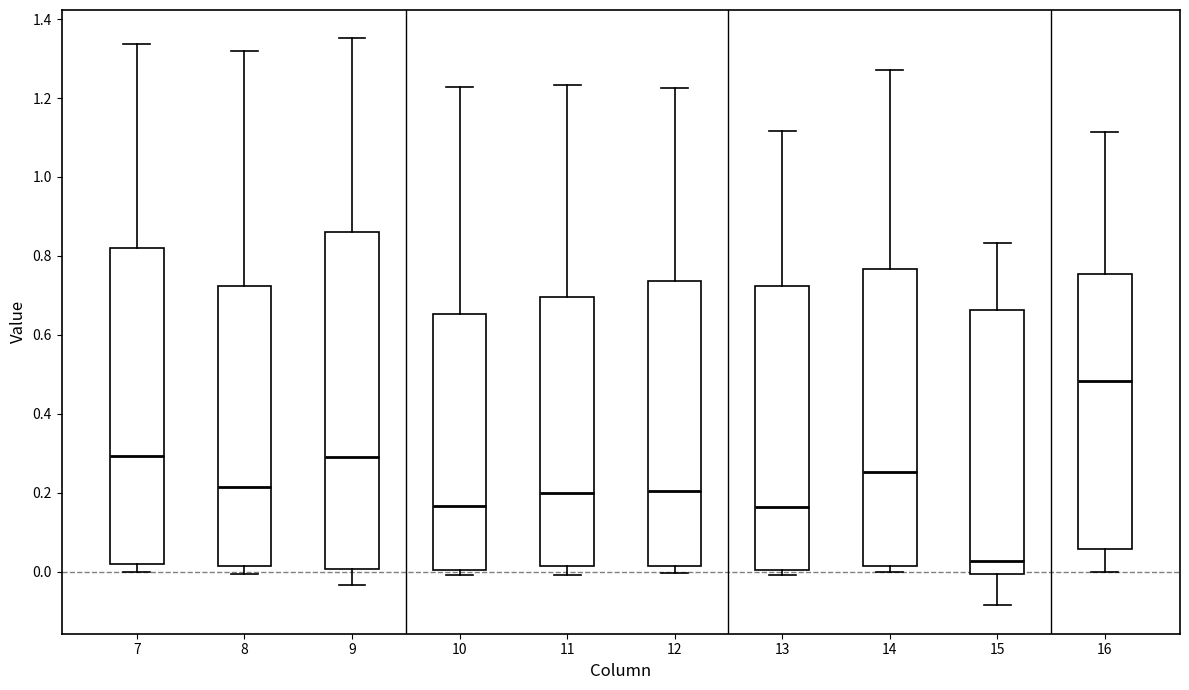

Where does the lower whisker of the box at x = 16 end on the y-axis? The values are not printed on the chart, so give them approximately, as read against the axis.

0.00